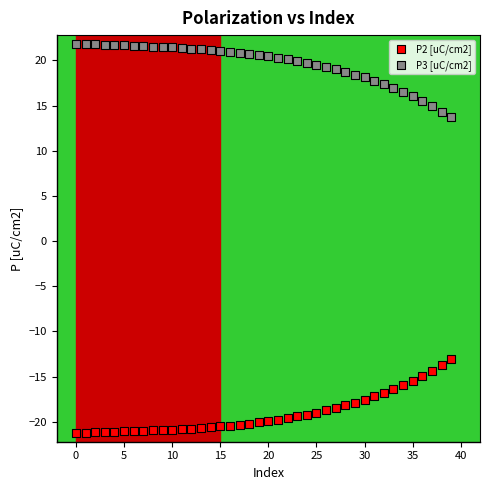

Across all data points, what is the range of Y values (max minus min)?

43.0